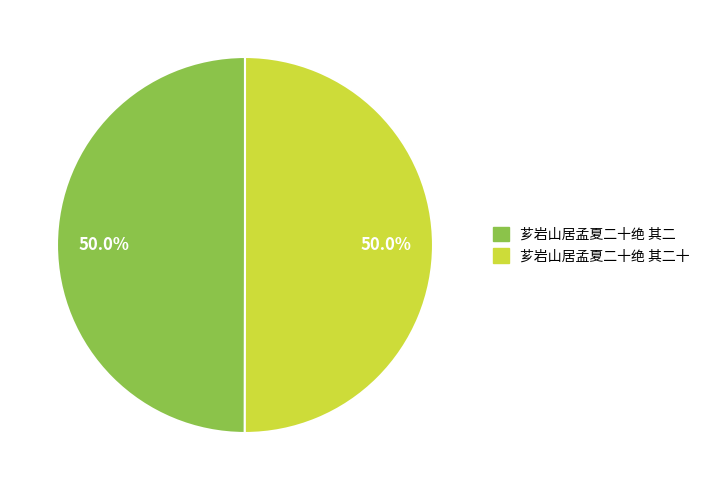

How many slices are in this pie chart?

2